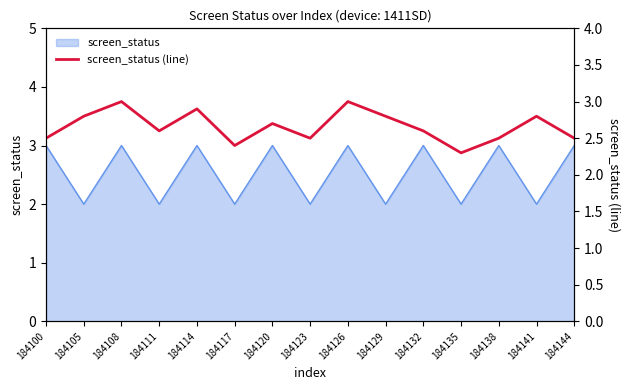

True or false: the data has more than 2 interior local peaks.

True